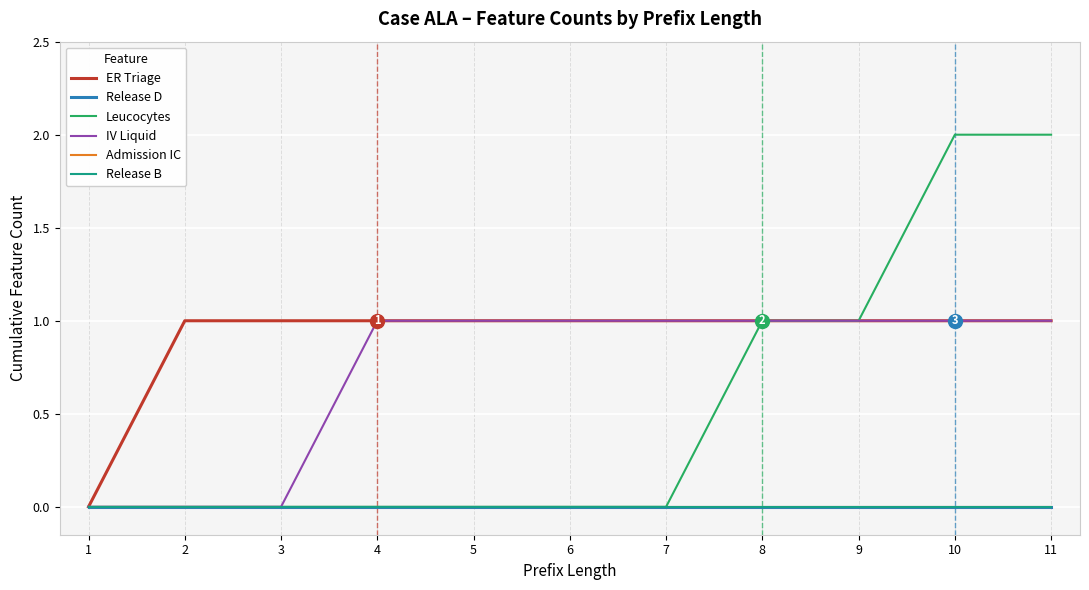

What is the spread (max minus min) of values at 4?

1